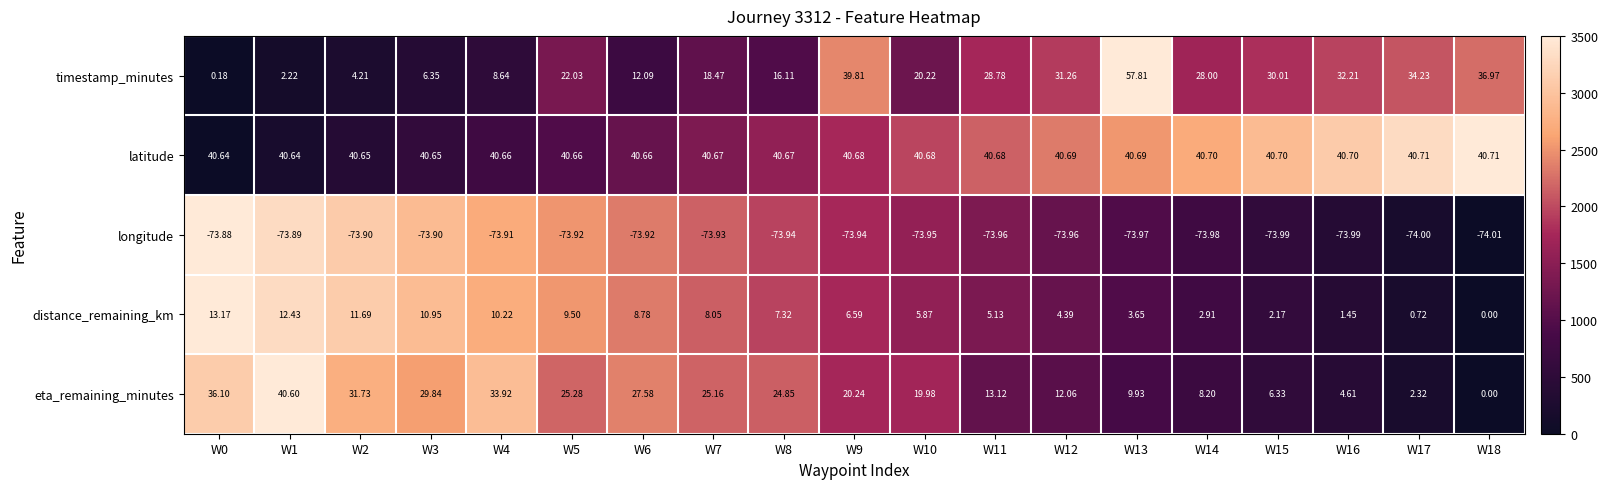

What is the spread (max minus min) of values at W14?

114.7